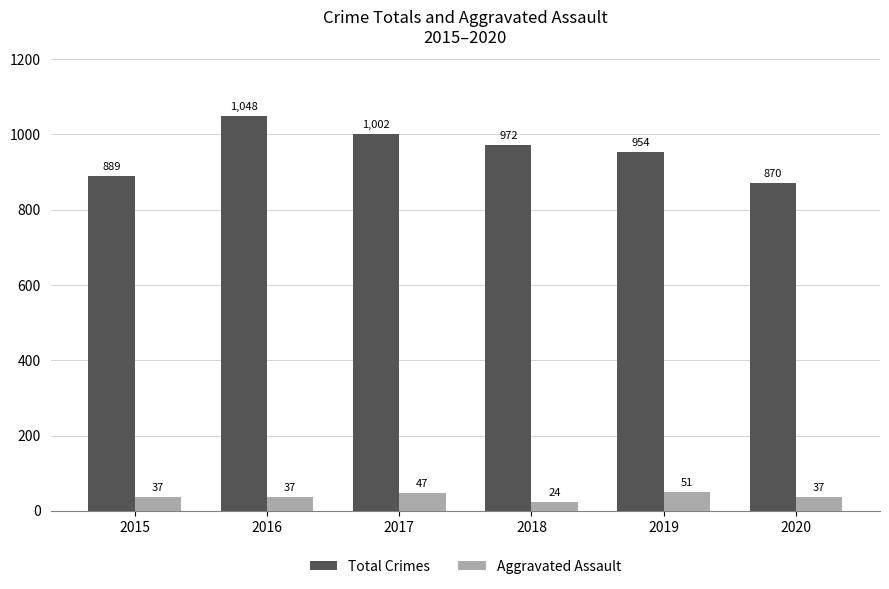

Which category has the highest value in the Total Crimes series?

2016